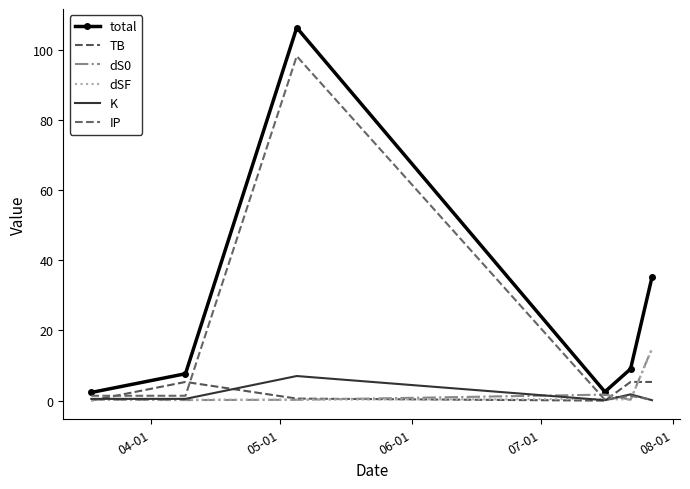

What is the maximum value for dS0?

14.9